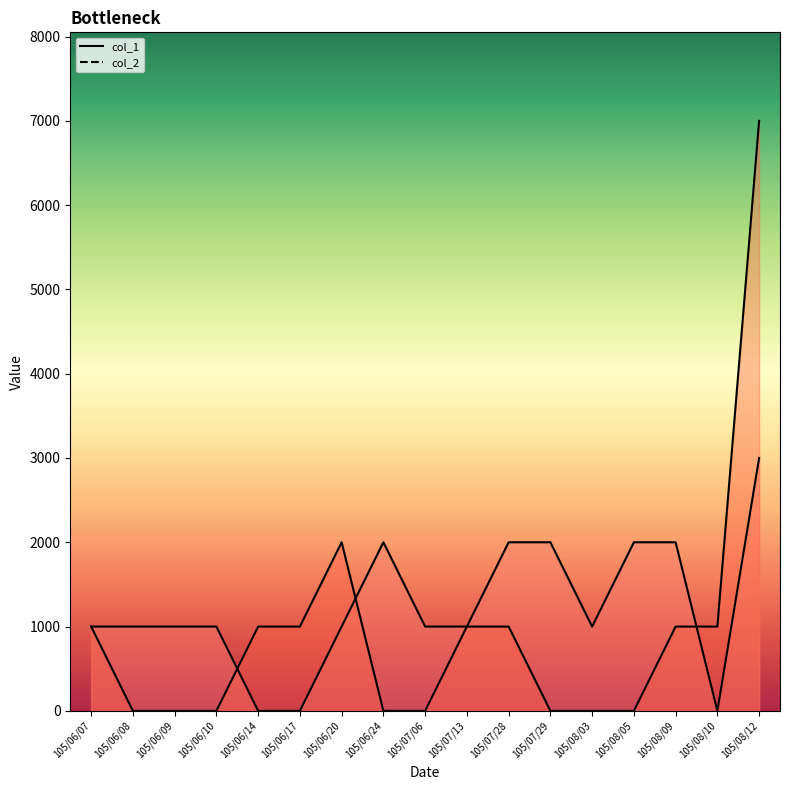

In col_2_line, how many points are lower than both neighbors (excluding endpoints)?

2